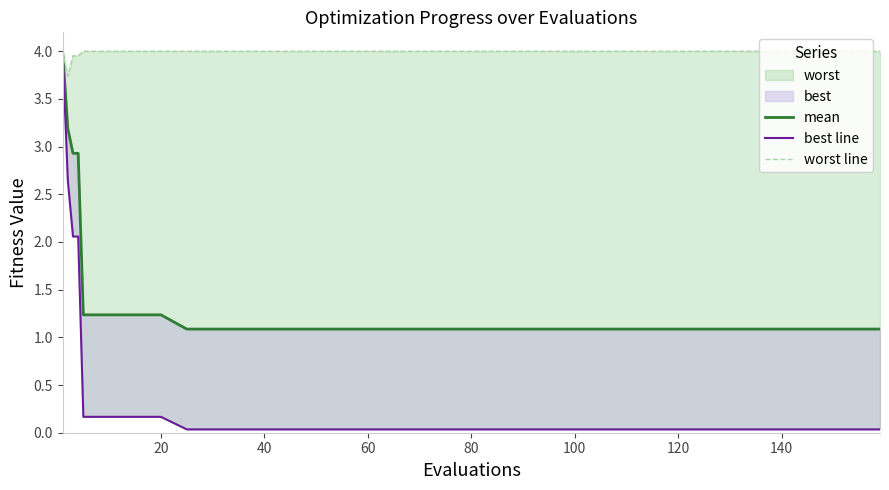

The value of worst line at 60 is 1.4. True or false?

False